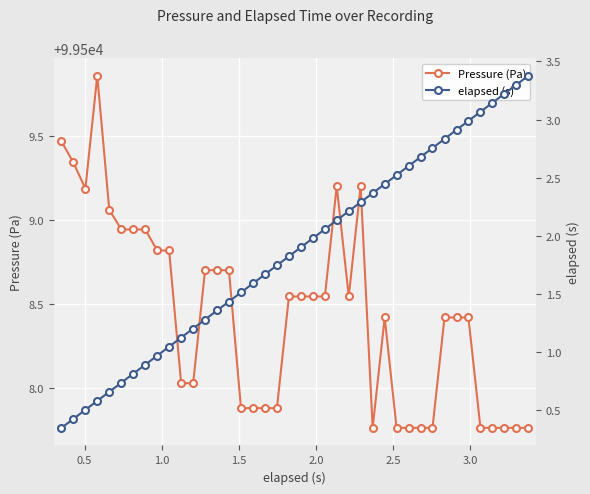

Reading left to right, list all the values displayed in this chart.

Pressure (Pa): 99509.5	99509.3	99509.2	99509.9	99509.1	99508.9	99508.9	99508.9	99508.8	99508.8	99508.0	99508.0	99508.7	99508.7	99508.7	99507.9	99507.9	99507.9	99507.9	99508.5	99508.5	99508.5	99508.5	99509.2	99508.5	99509.2	99507.8	99508.4	99507.8	99507.8	99507.8	99507.8	99508.4	99508.4	99508.4	99507.8	99507.8	99507.8	99507.8	99507.8
elapsed (s): 0.3	0.4	0.5	0.6	0.7	0.7	0.8	0.9	1.0	1.0	1.1	1.2	1.3	1.4	1.4	1.5	1.6	1.7	1.7	1.8	1.9	2.0	2.1	2.1	2.2	2.3	2.4	2.4	2.5	2.6	2.7	2.8	2.8	2.9	3.0	3.1	3.1	3.2	3.3	3.4